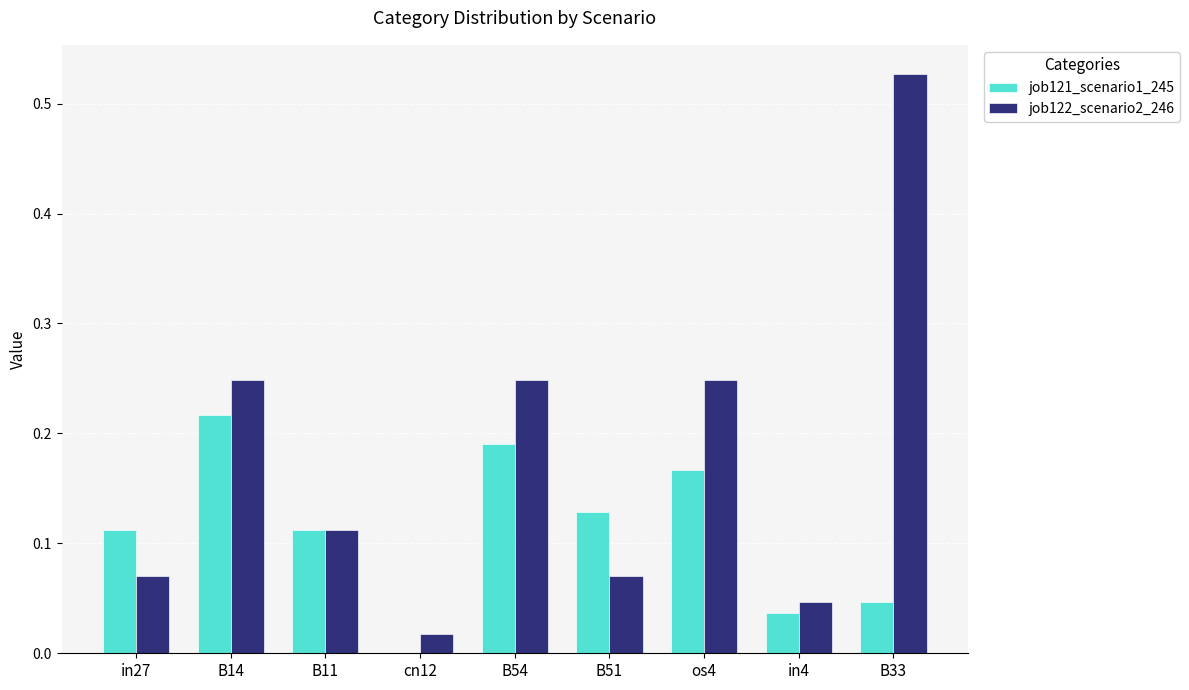

What is the sum of all job121_scenario1_245 values?

1.0